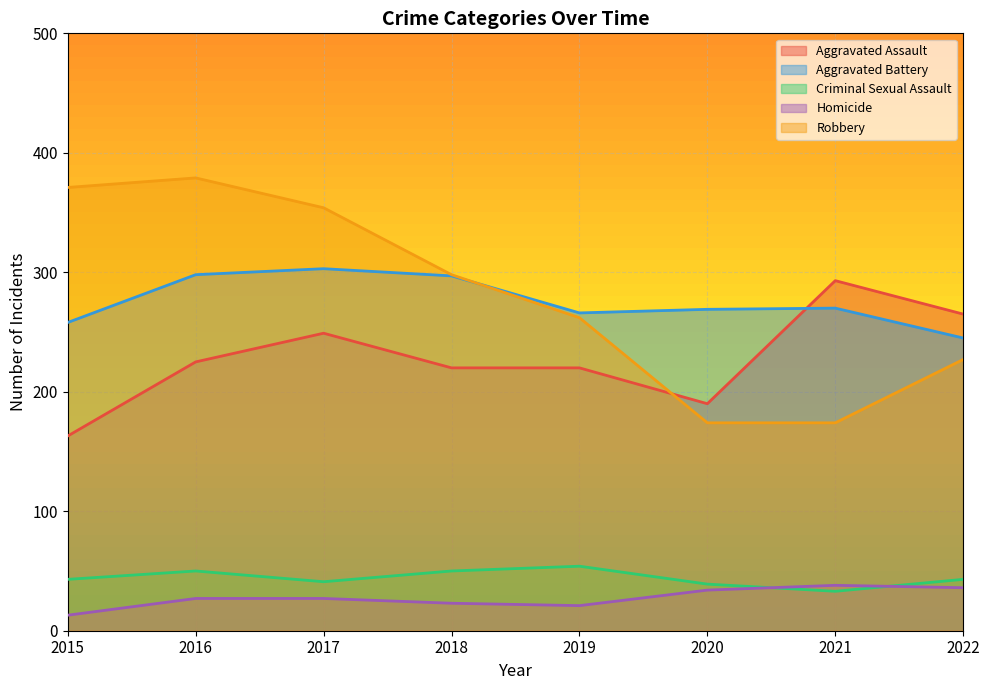

Which category has the lowest value in the Aggravated Assault series?

2015